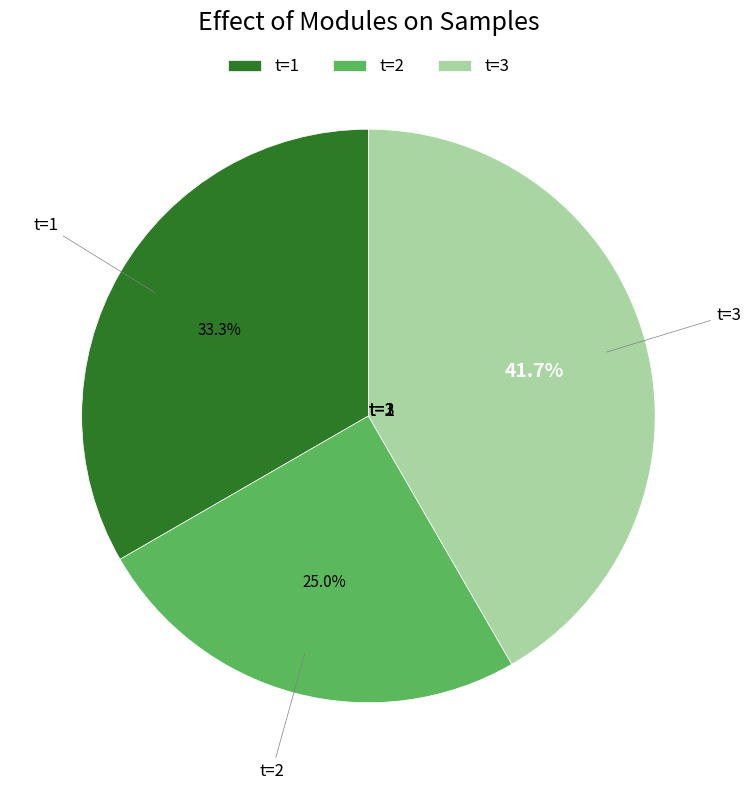

Is t=3 the majority of the pie?

No